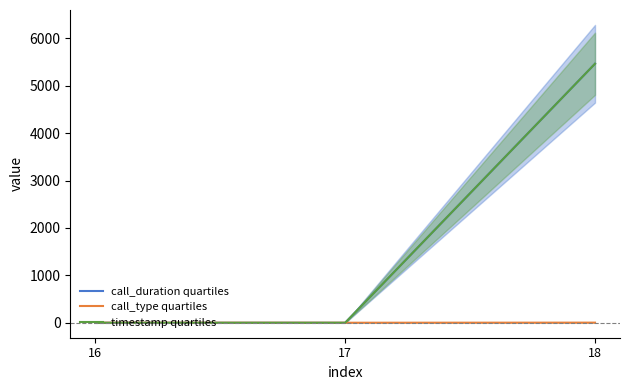

At how many categories does at least one series exceed 2152?

1